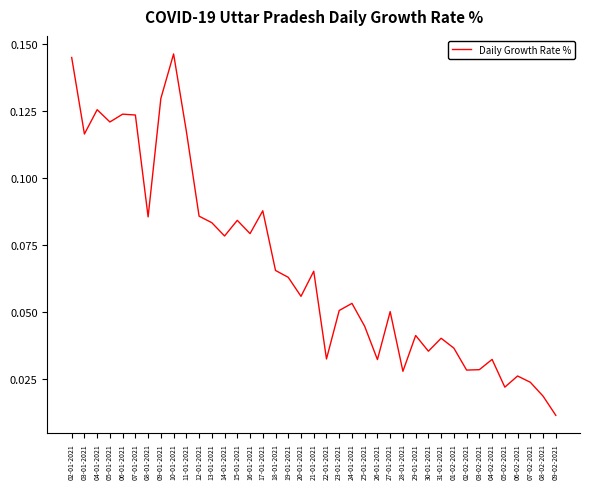

Is it true that the value at 03-02-2021 is 0.1?

False